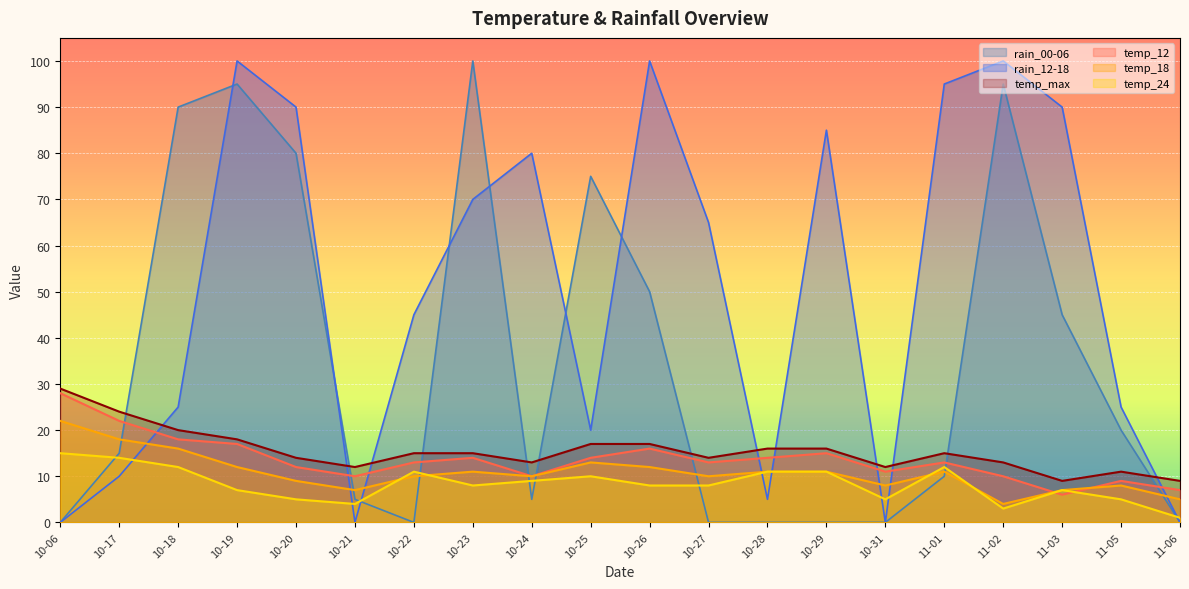

What is the difference between the rain_12-18 values at 10-20 and 10-19?

10